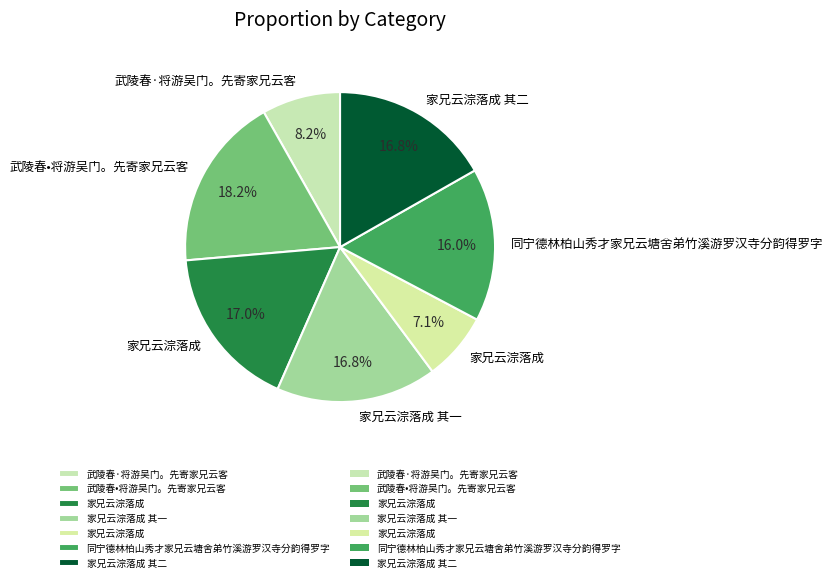

Which slice is the smallest?

家兄云淙落成